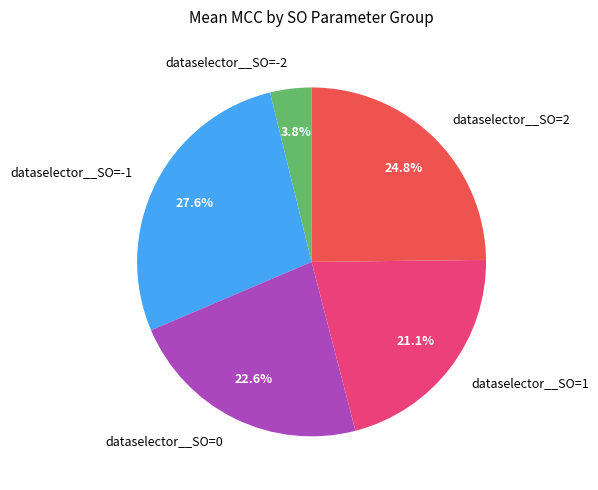

Do dataselector__SO=0 and dataselector__SO=2 together represent more than half of the pie?

No